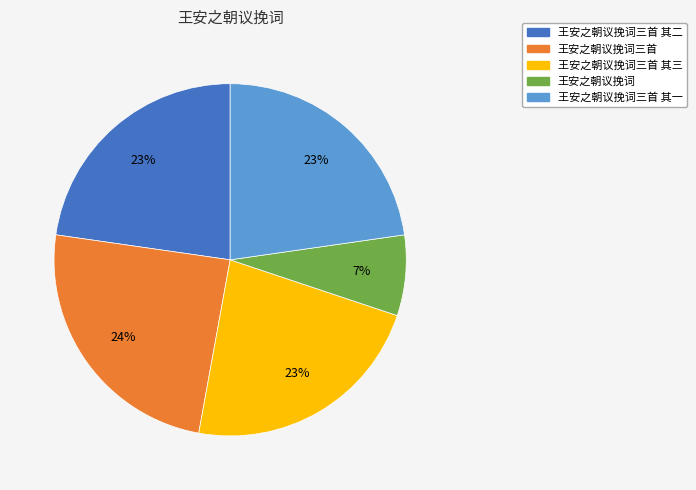

How many slices are in this pie chart?

5